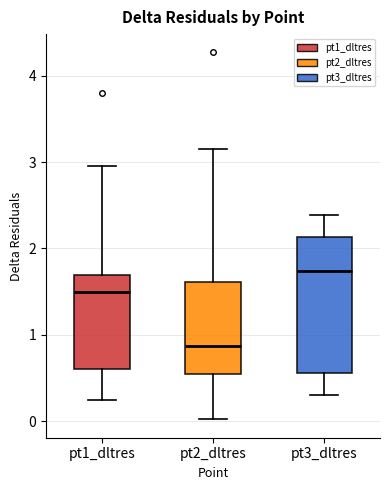

Reading left to right, read every box against the y-axis: the position of its median line, the range the box covers, and the ends of its whiskers. The values are not printed on the chart, so give them approximately, as read against the axis.

pt1_dltres: median 1.5, box 0.6 to 1.7, whiskers 0.2 to 3.0
pt2_dltres: median 0.9, box 0.5 to 1.6, whiskers 0.0 to 3.1
pt3_dltres: median 1.7, box 0.6 to 2.1, whiskers 0.3 to 2.4